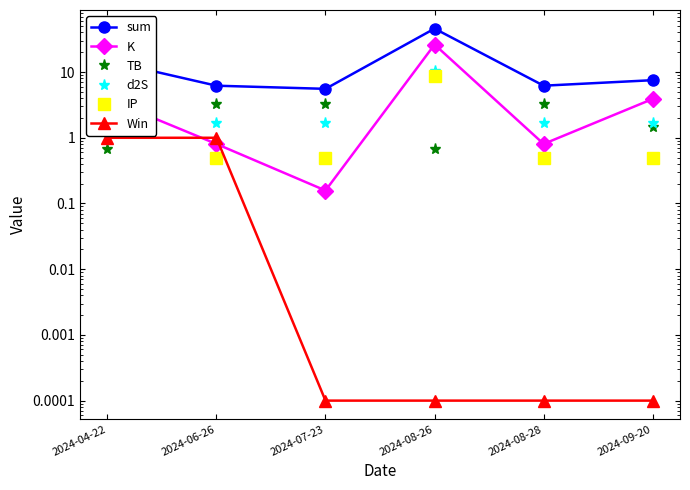

What is the average value of the K series?

6.0